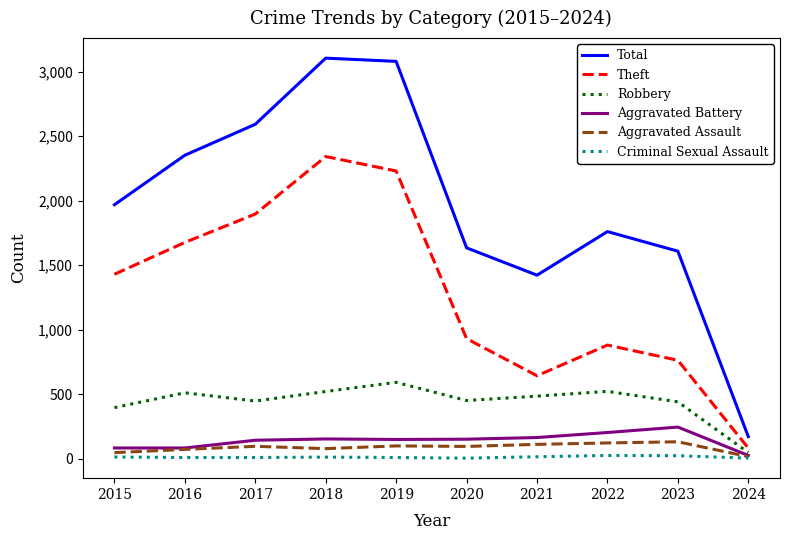

How many series are shown in this chart?

6